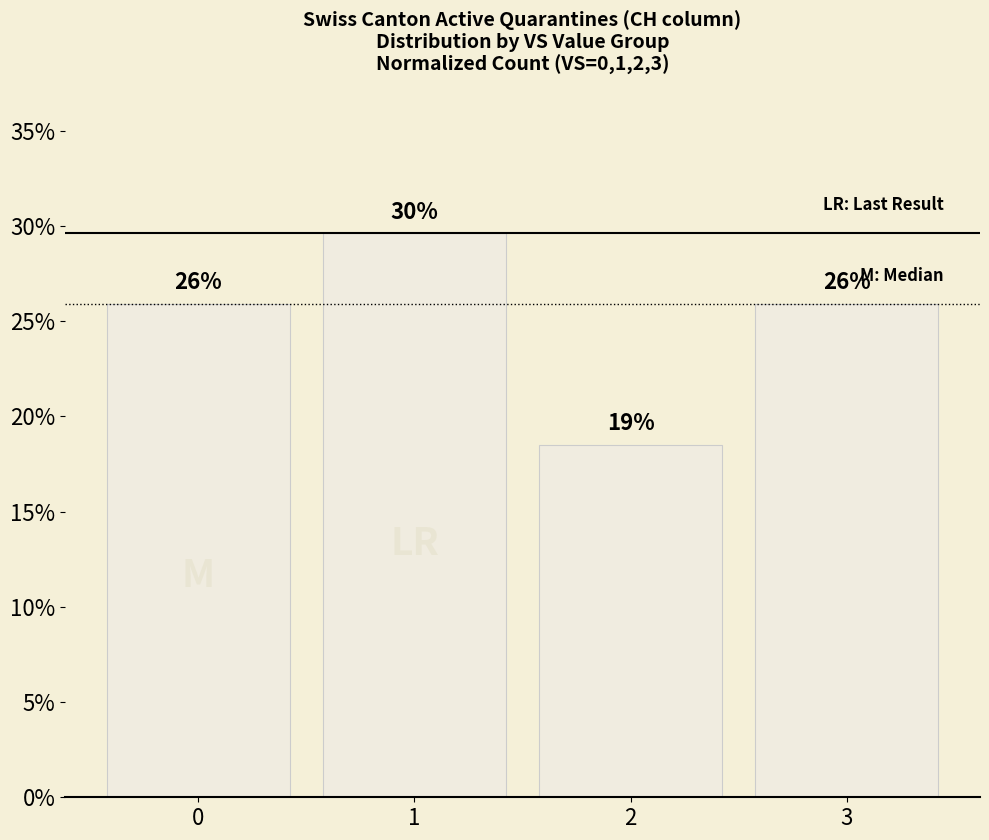

Reading right to left, transcribe all the data shown in this chart.

0.3	0.2	0.3	0.3